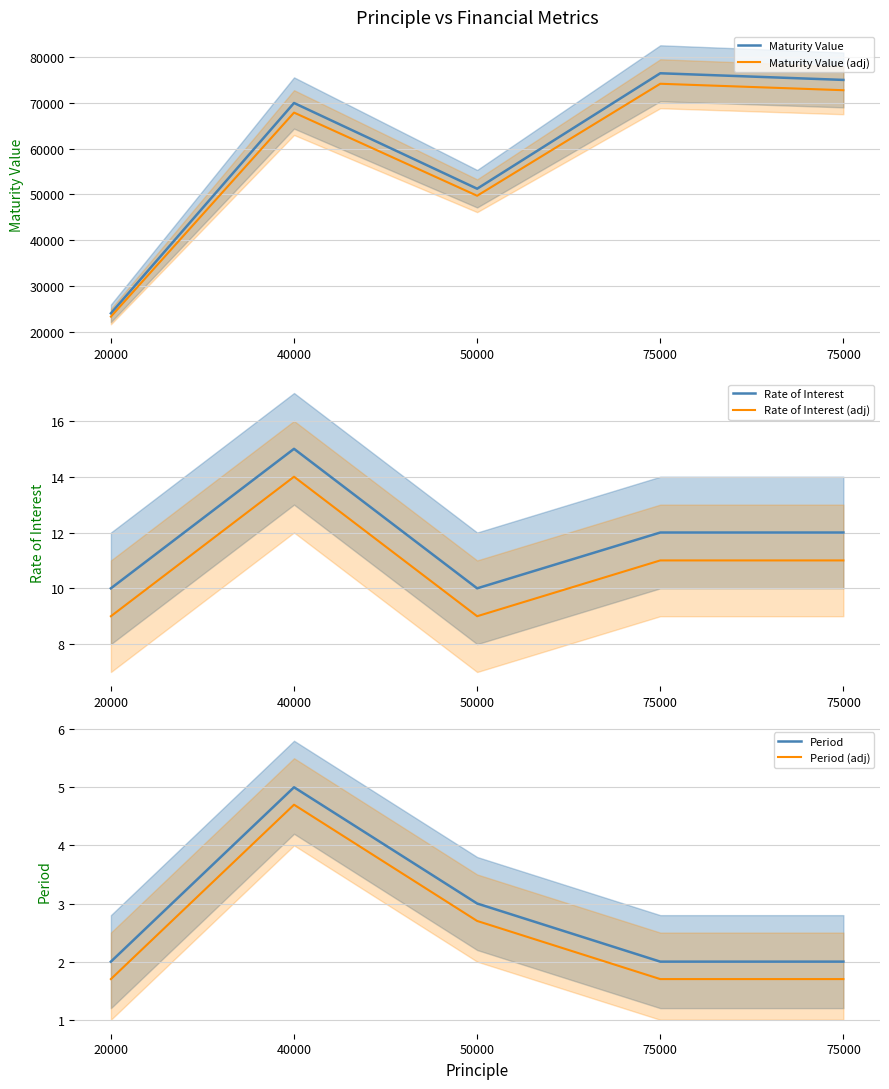

What is the value of the Maturity Value point at the 4th from the left?

76500.0